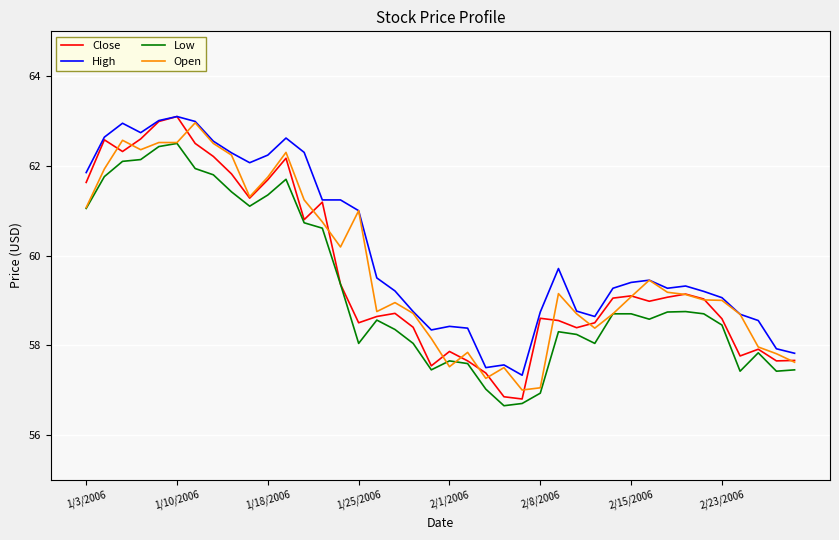

What is the maximum value for Low?

62.5